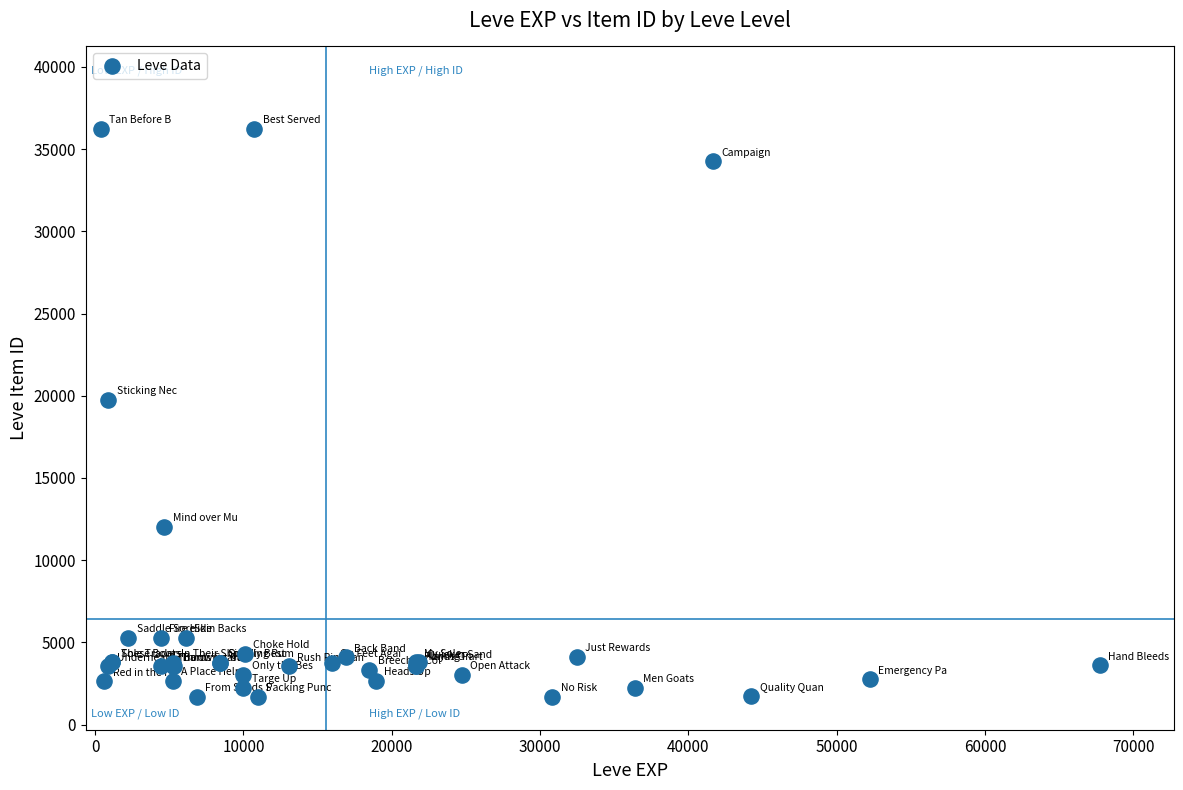

What Y value in the scatter plot is closest to 18967?

19744